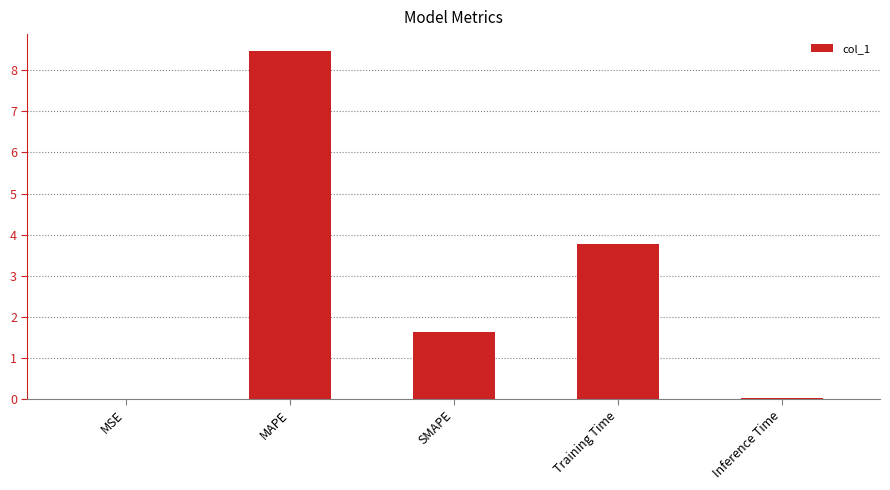

What is the ratio of the value at MAPE to the value at SMAPE?

5.2